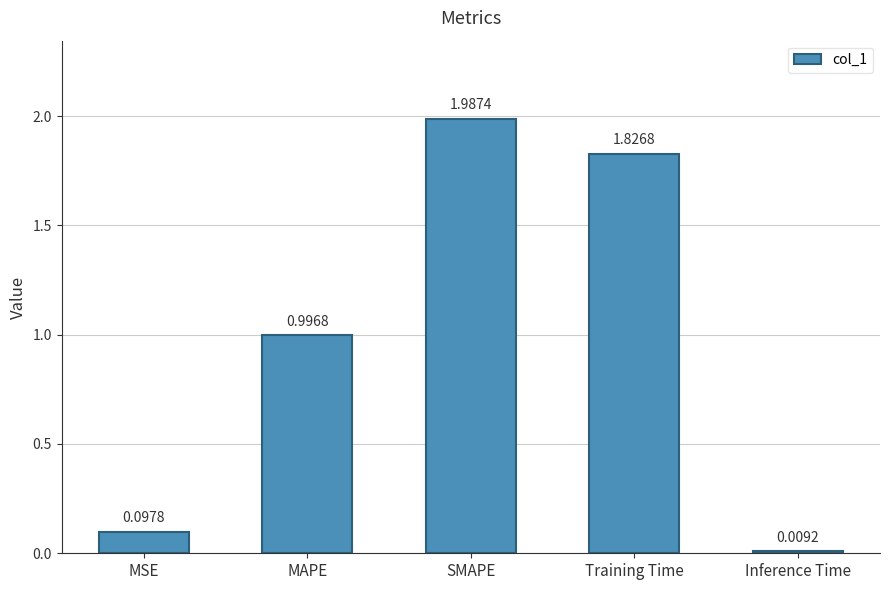

What is the value of the 2nd bar from the left?

1.0